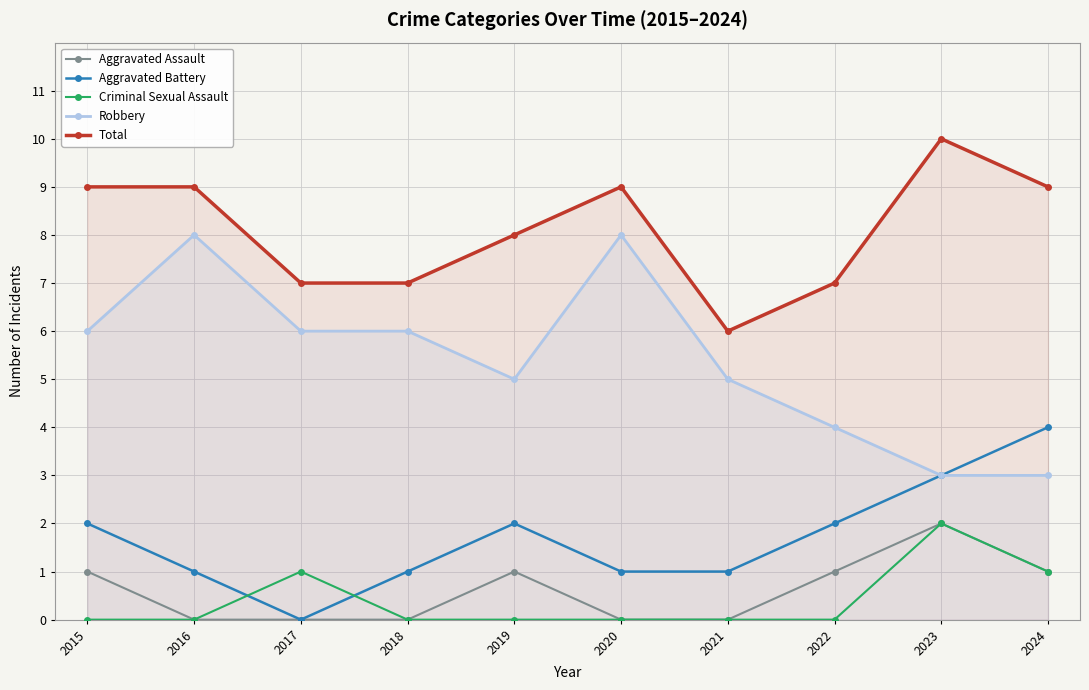

True or false: Total and Robbery cross at least once.

False